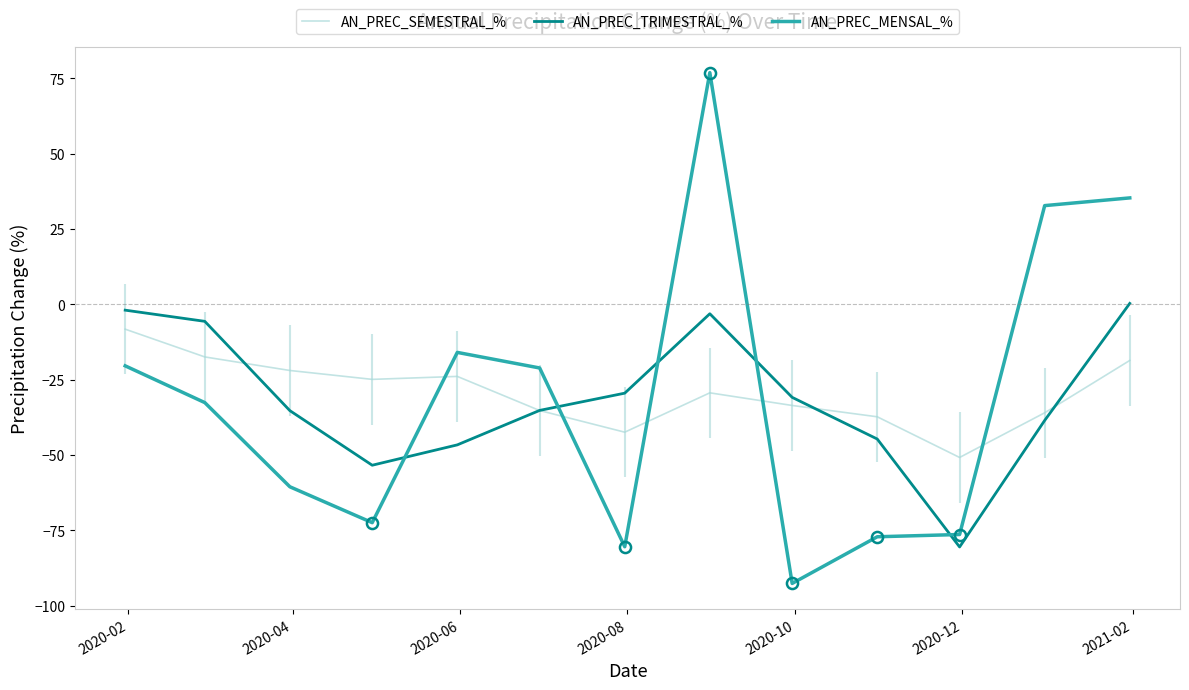

After their last crossing, which series has the higher values: AN_PREC_SEMESTRAL_% or AN_PREC_MENSAL_%?

AN_PREC_MENSAL_%